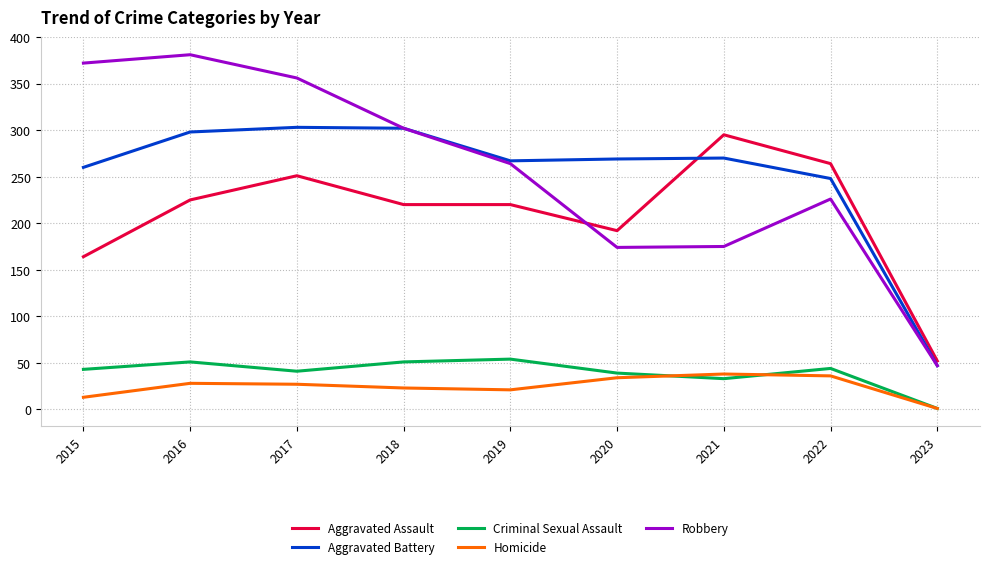

True or false: Criminal Sexual Assault has more than 0 points higher than both neighbors.

True